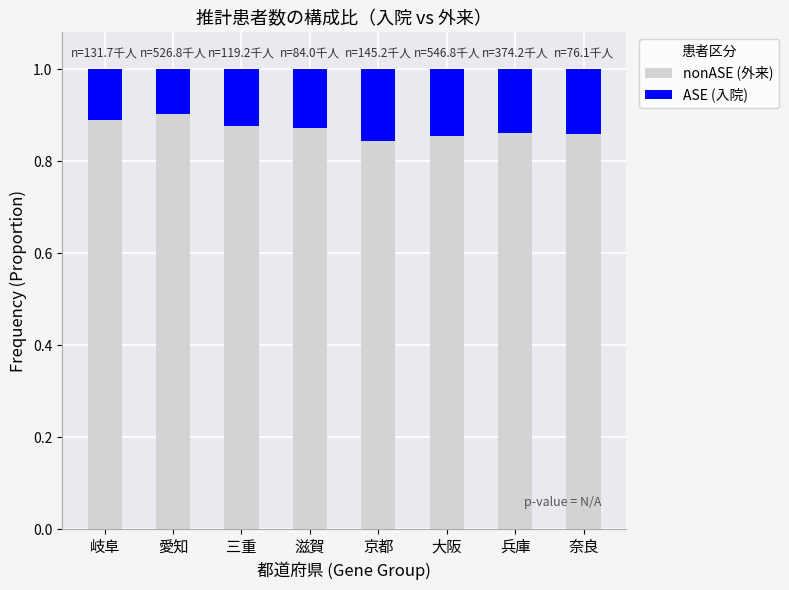

What is the total value across all series at 岐阜?

1.0